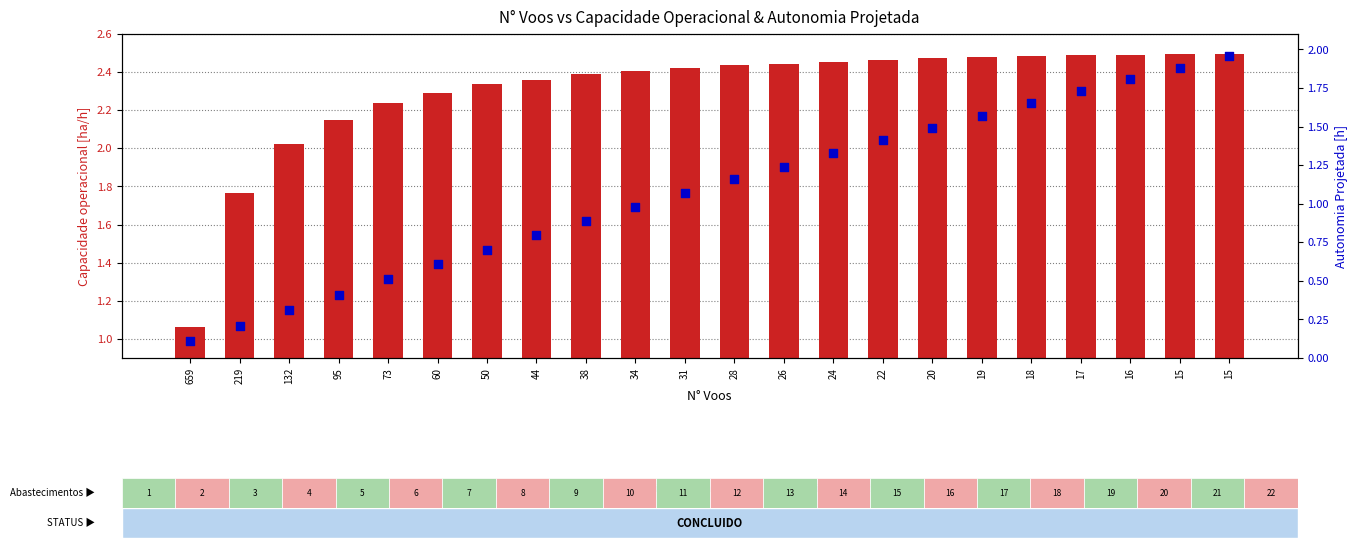

What are all the series names shown in the legend?

Capacidade operacional [ha/h], Autonomia Projetada [h]